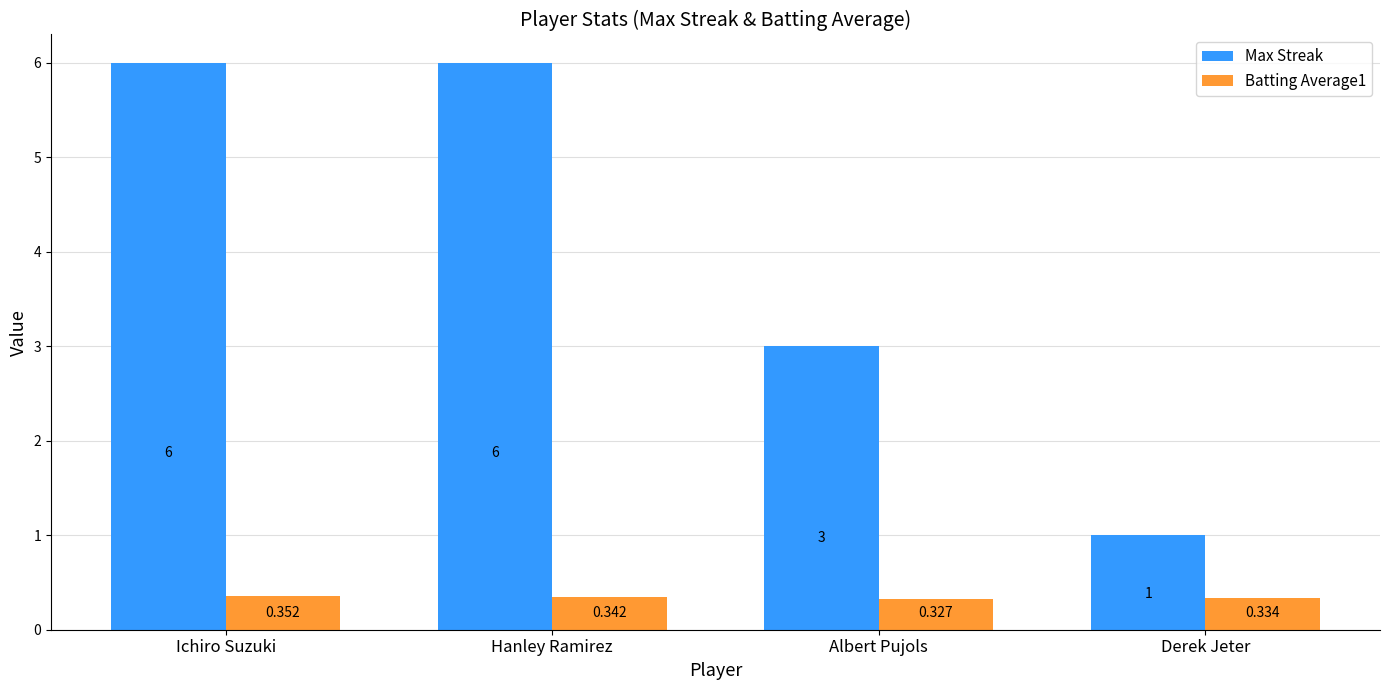

The Batting Average1 series shows 0.1 at Ichiro Suzuki. True or false?

False